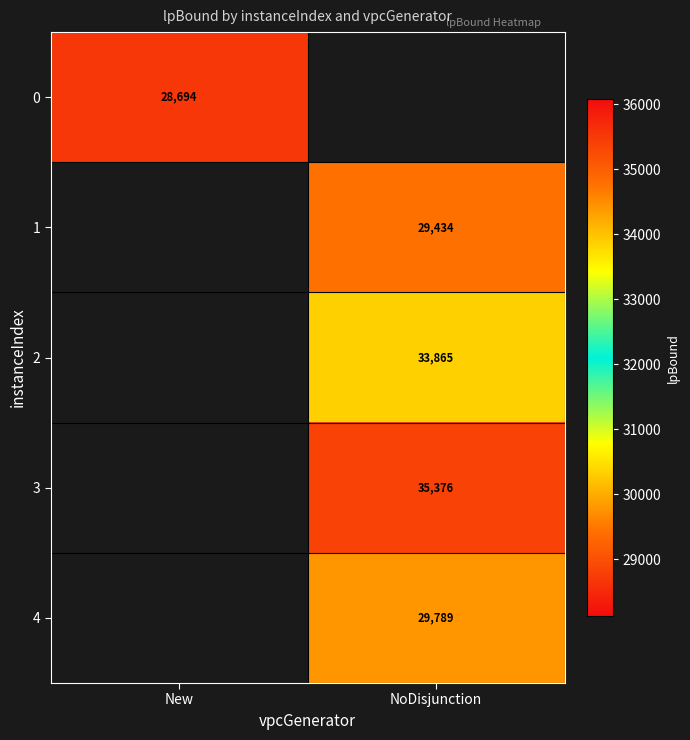

Is the value of 0 at New greater than the value of 1 at NoDisjunction?

No